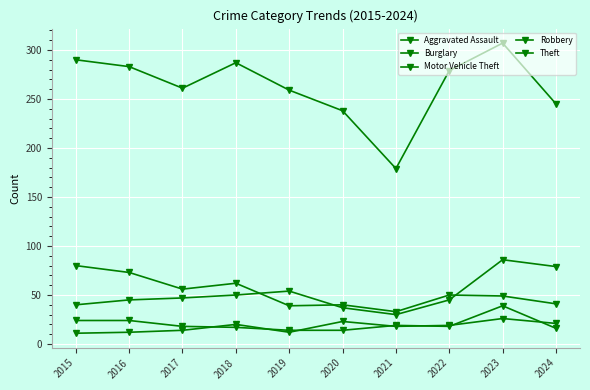

True or false: Robbery and Motor Vehicle Theft cross at least once.

False